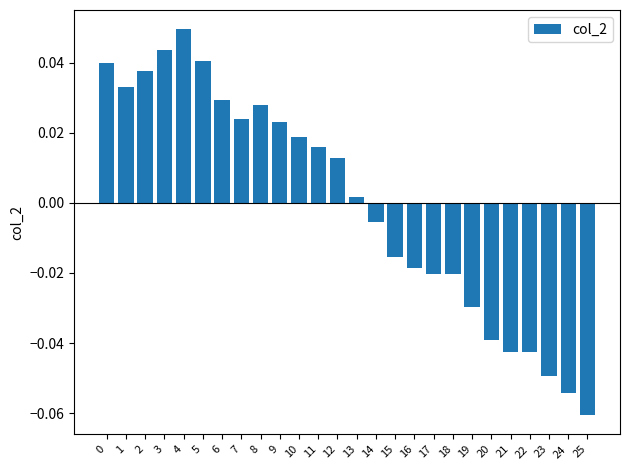

At which category does the chart reach its peak across all series?

4